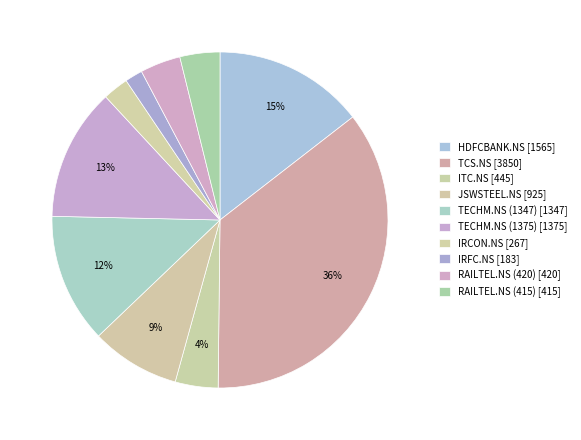

To the nearest percent, what percentage of the pie is HDFCBANK.NS?

15%